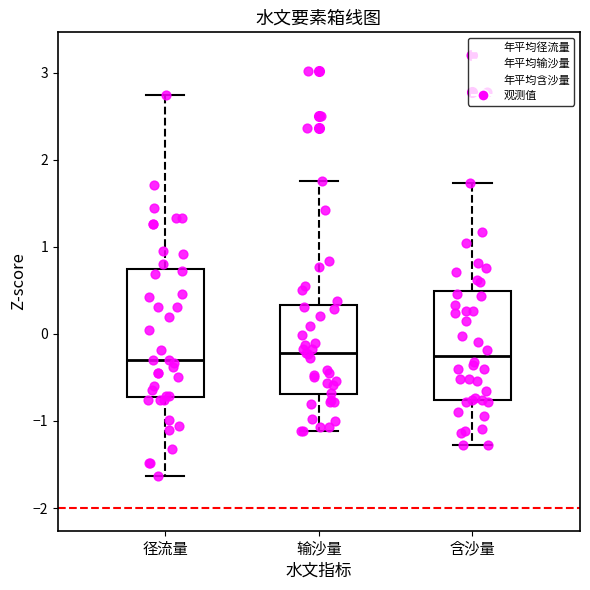

Which box is the tallest, from its lower edge to its upper edge?

径流量